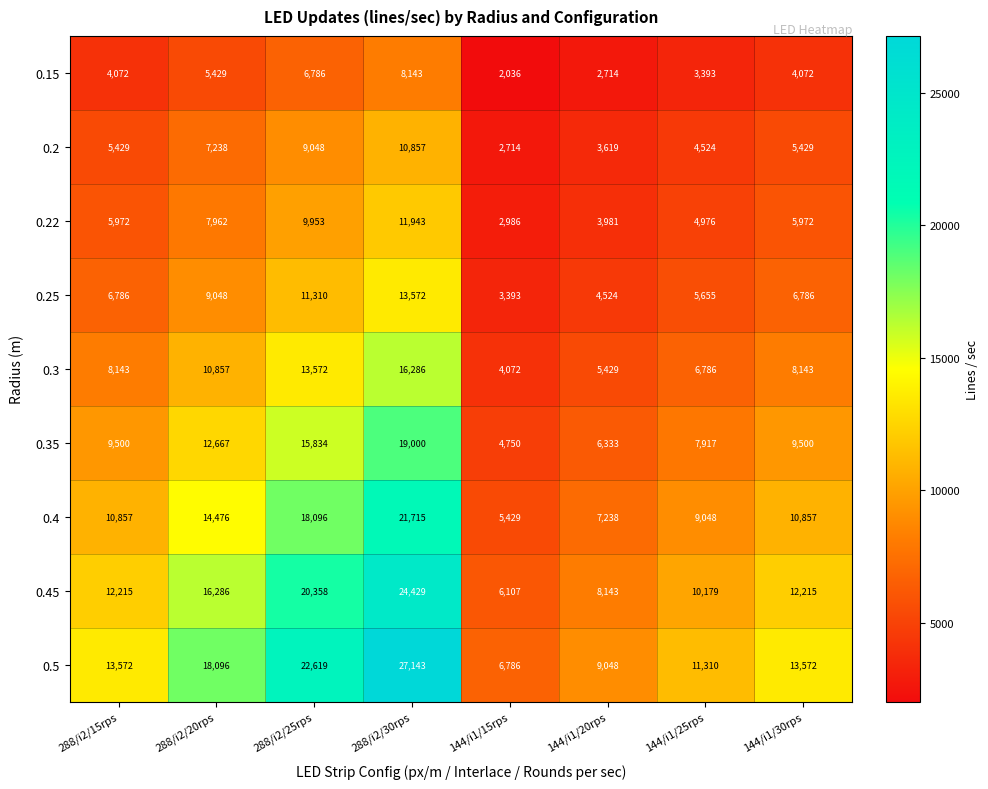

Count the number of data series in this chart.

9